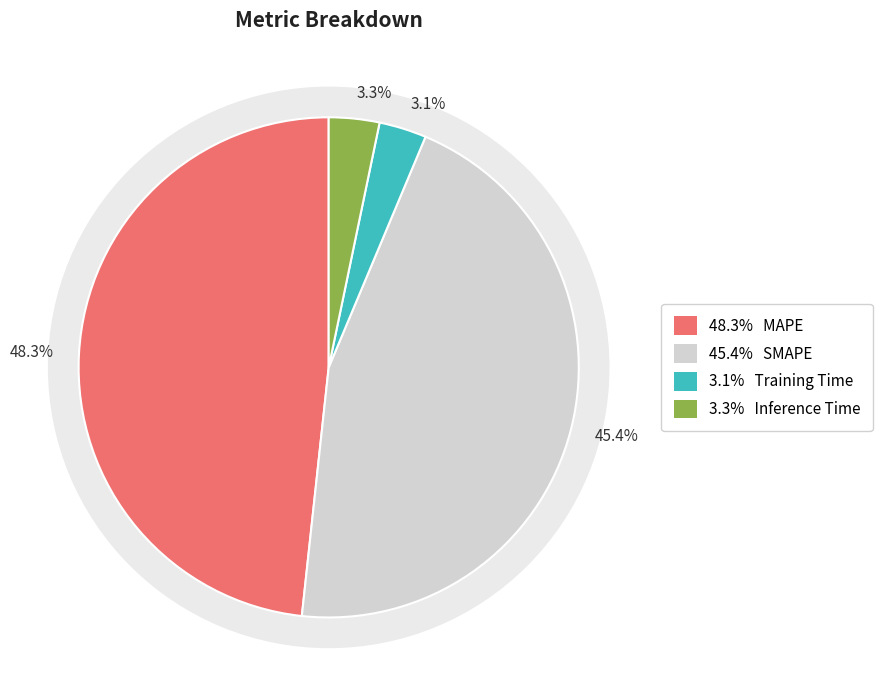

To the nearest percent, what is the combined percentage of Training Time and Inference Time?

6%